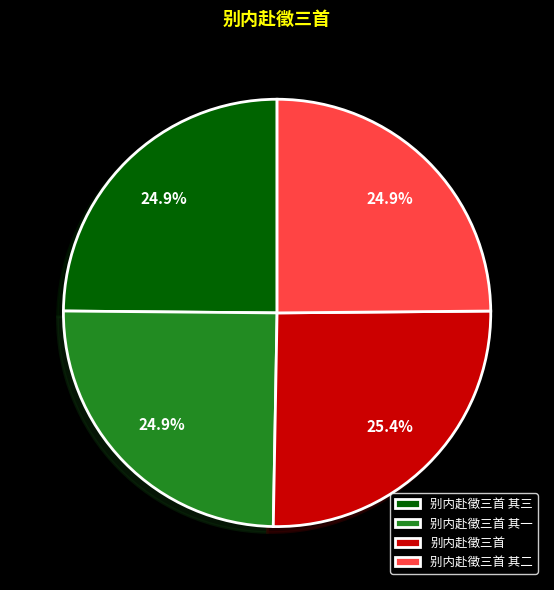

Do 别内赴徵三首 其一 and 别内赴徵三首 together represent more than half of the pie?

Yes